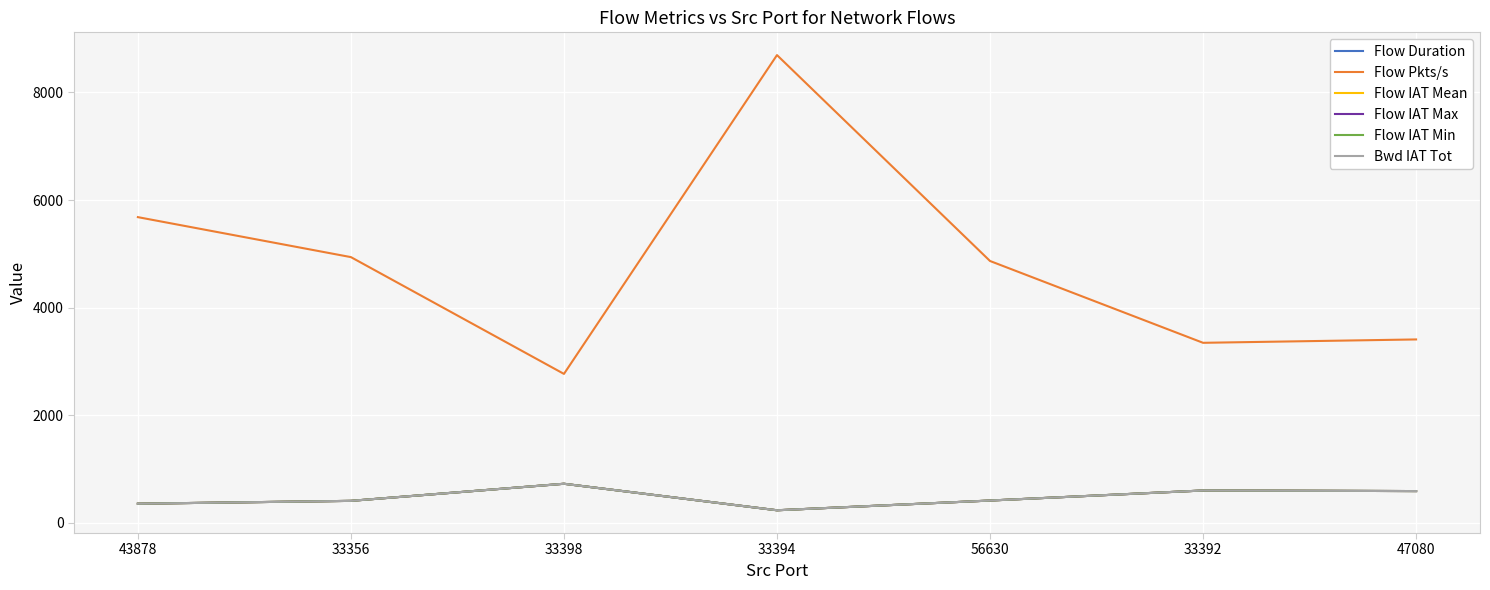

Reading left to right, transcribe all the data shown in this chart.

Flow Duration: 352.0	405.0	723.0	230.0	411.0	598.0	587.0
Flow Pkts/s: 5681.8	4938.3	2766.3	8695.7	4866.2	3344.5	3407.2
Flow IAT Mean: 352.0	405.0	723.0	230.0	411.0	598.0	587.0
Flow IAT Max: 352.0	405.0	723.0	230.0	411.0	598.0	587.0
Flow IAT Min: 352.0	405.0	723.0	230.0	411.0	598.0	587.0
Bwd IAT Tot: 352.0	405.0	723.0	230.0	411.0	598.0	587.0